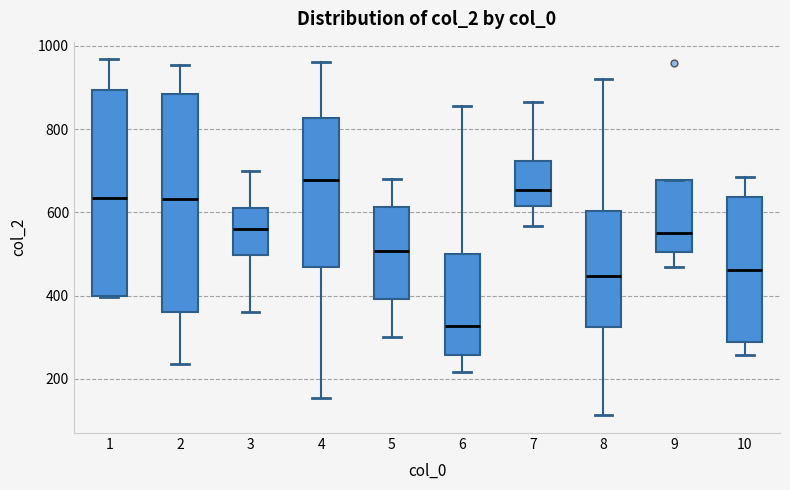

Reading left to right, transcribe this box plot: for each box, give where its median line is, the range the box spans, and where its two whiskers end, as read against the y-axis. The values are not printed on the chart, so give them approximately, as read against the axis.

1: median 640, box 400 to 900, whiskers 400 to 960
2: median 640, box 360 to 880, whiskers 240 to 960
3: median 560, box 500 to 600, whiskers 360 to 700
4: median 680, box 460 to 820, whiskers 160 to 960
5: median 500, box 400 to 620, whiskers 300 to 680
6: median 320, box 260 to 500, whiskers 220 to 860
7: median 660, box 620 to 720, whiskers 560 to 860
8: median 440, box 320 to 600, whiskers 120 to 920
9: median 560, box 500 to 680, whiskers 460 to 680
10: median 460, box 280 to 640, whiskers 260 to 680